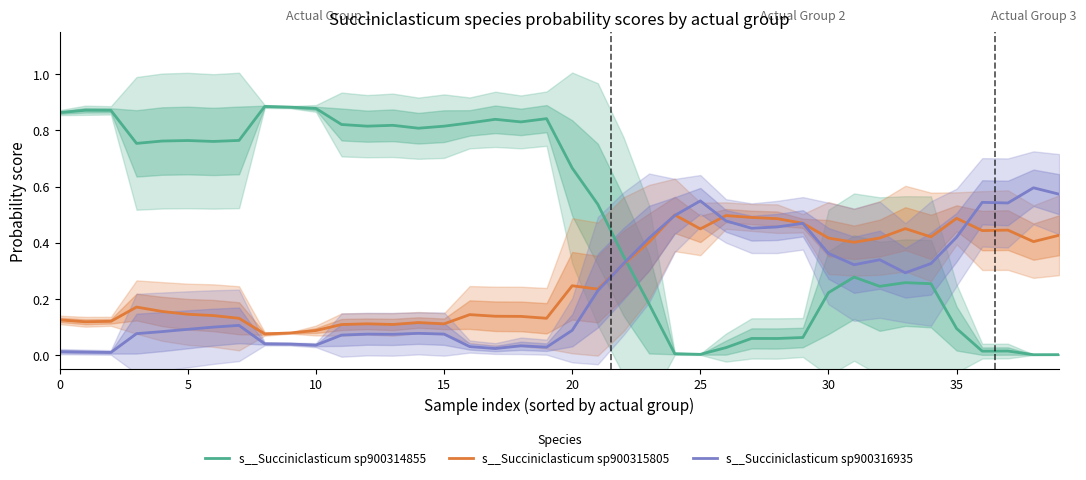

True or false: s__Succiniclasticum sp900314855 has a value of 0.0 at 36.

True